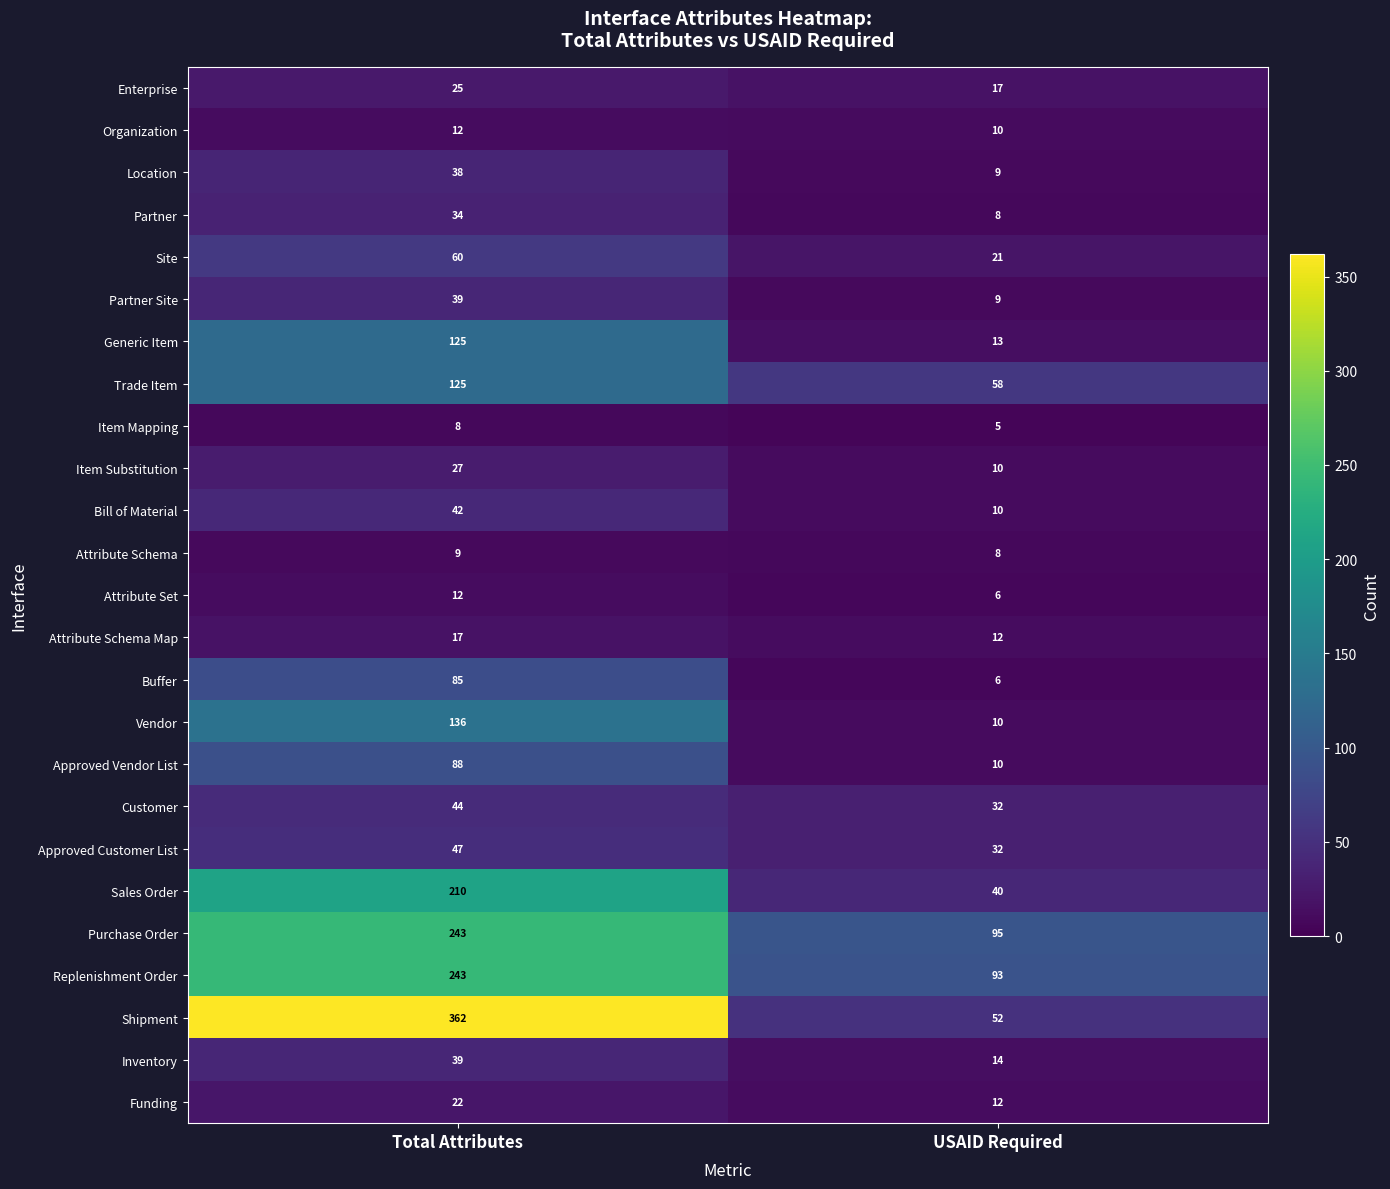

At how many categories does at least one series exceed 9?

2